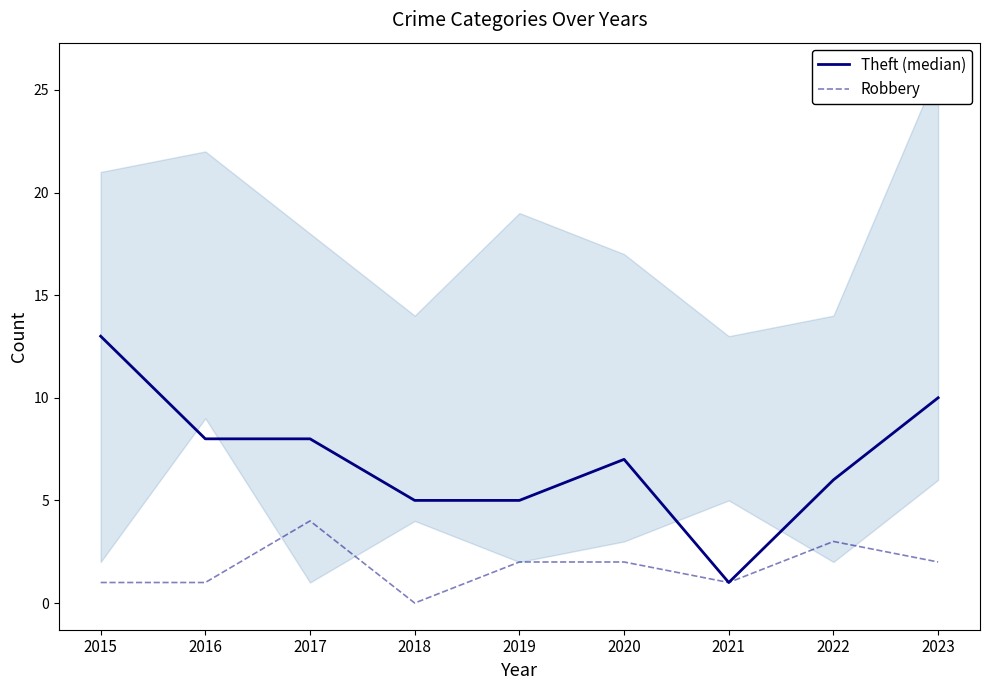

True or false: Theft (median) and Robbery cross at least once.

False